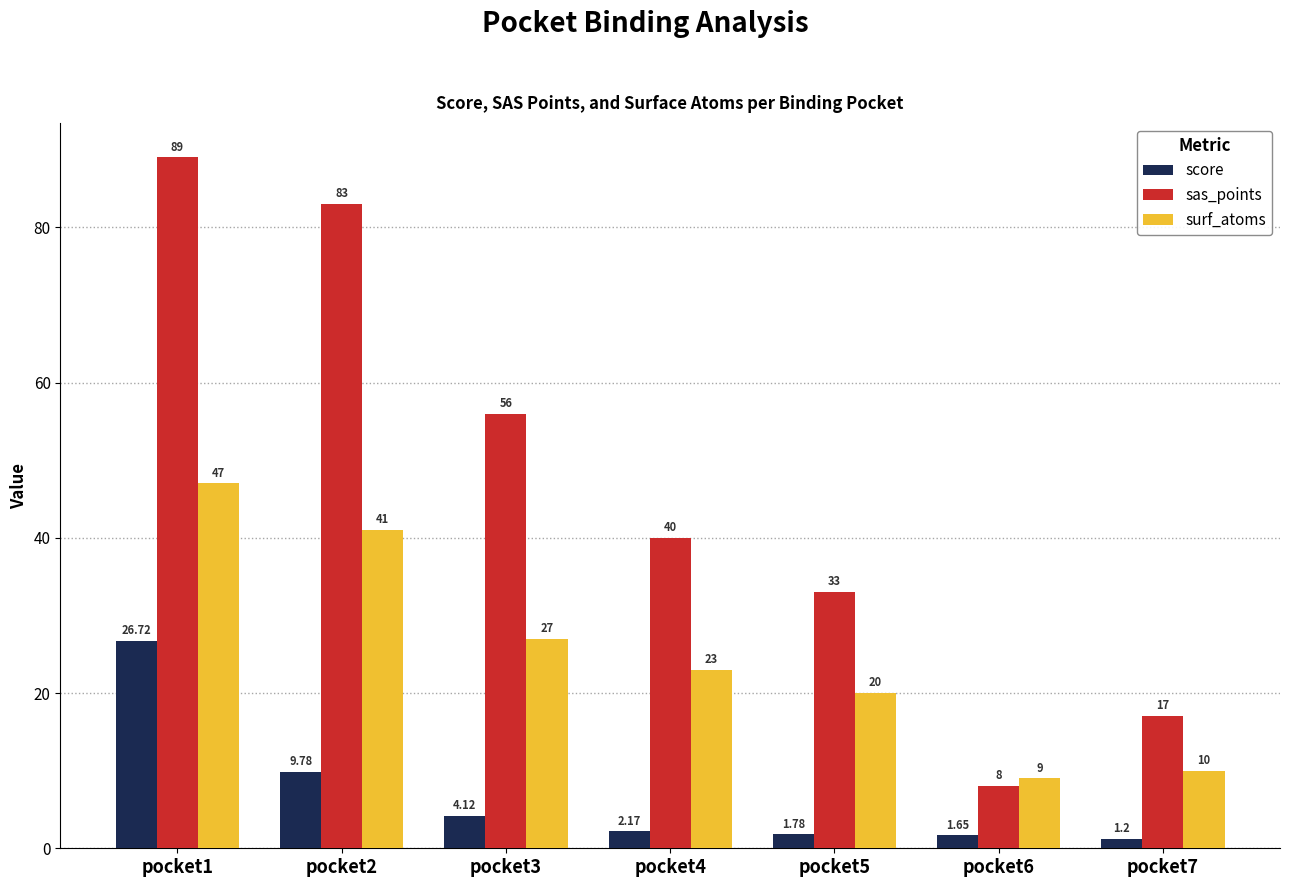

At which label does sas_points first exceed 40?

pocket1